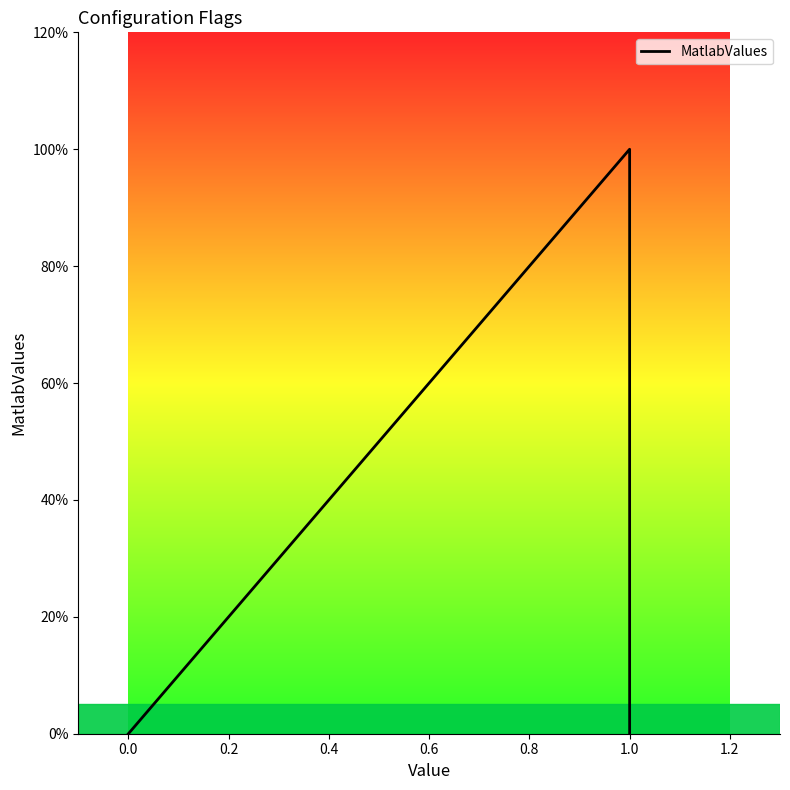

How many data points does each series have?

8